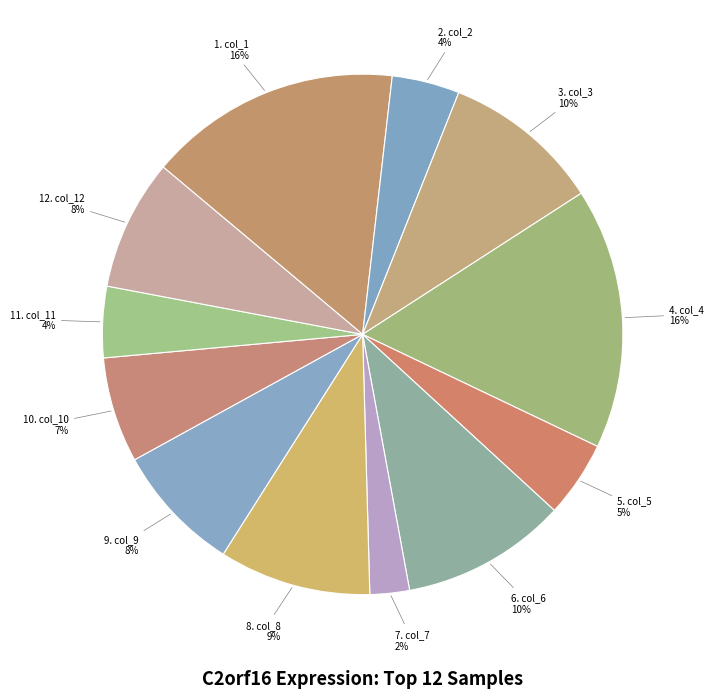

How many segments does this pie chart have?

12